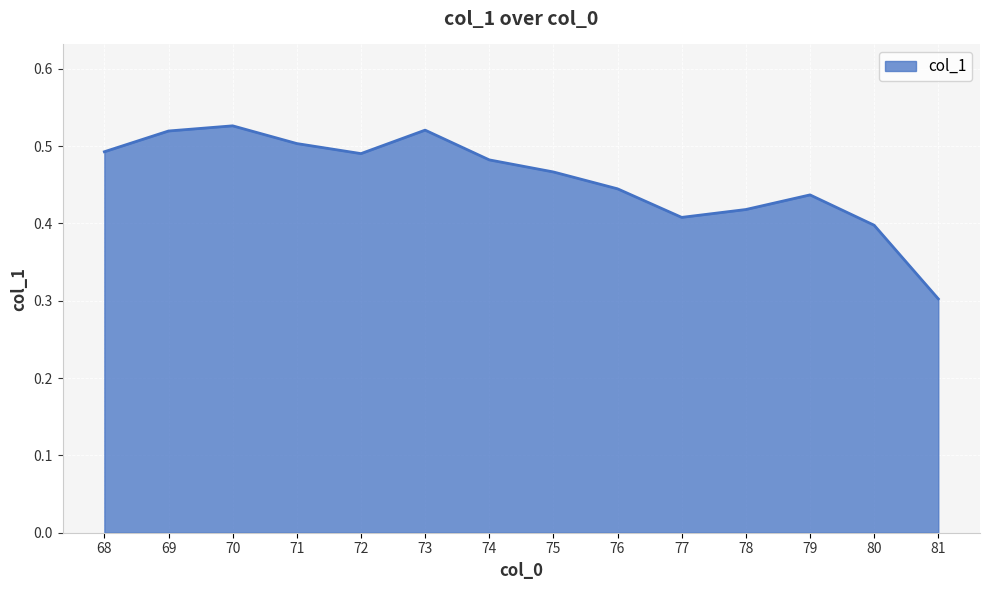

True or false: the data has more than 1 interior local peaks.

True